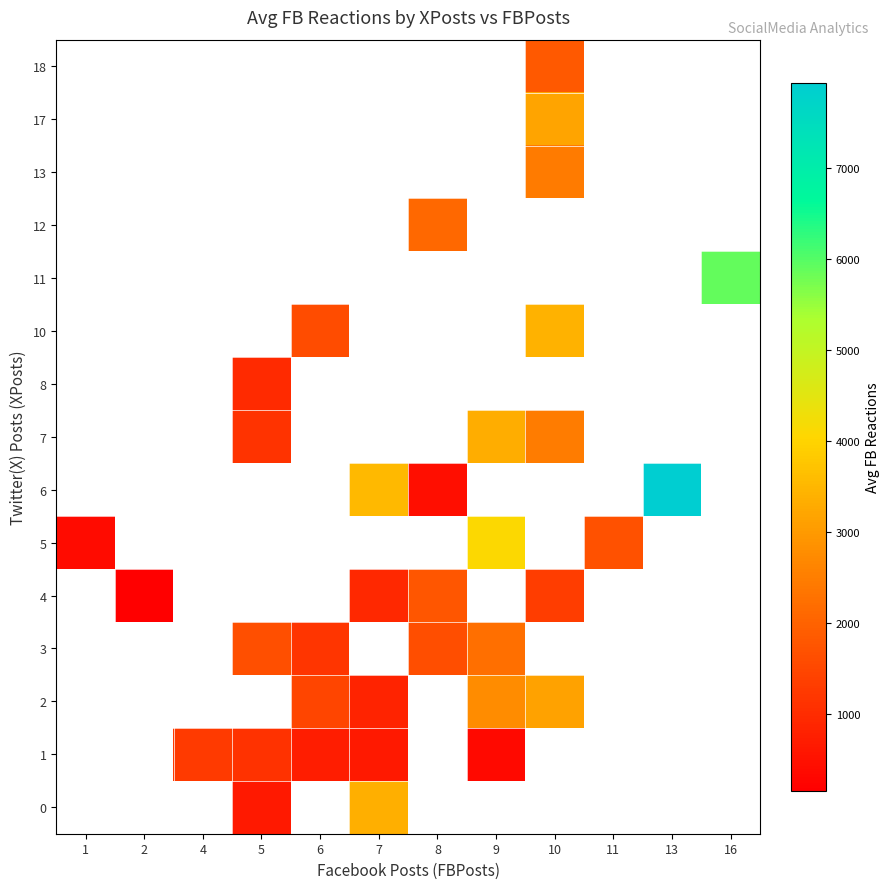

Rank the categories by 13 value from lowest to highest.

1, 2, 4, 5, 6, 7, 8, 9, 10, 11, 13, 16